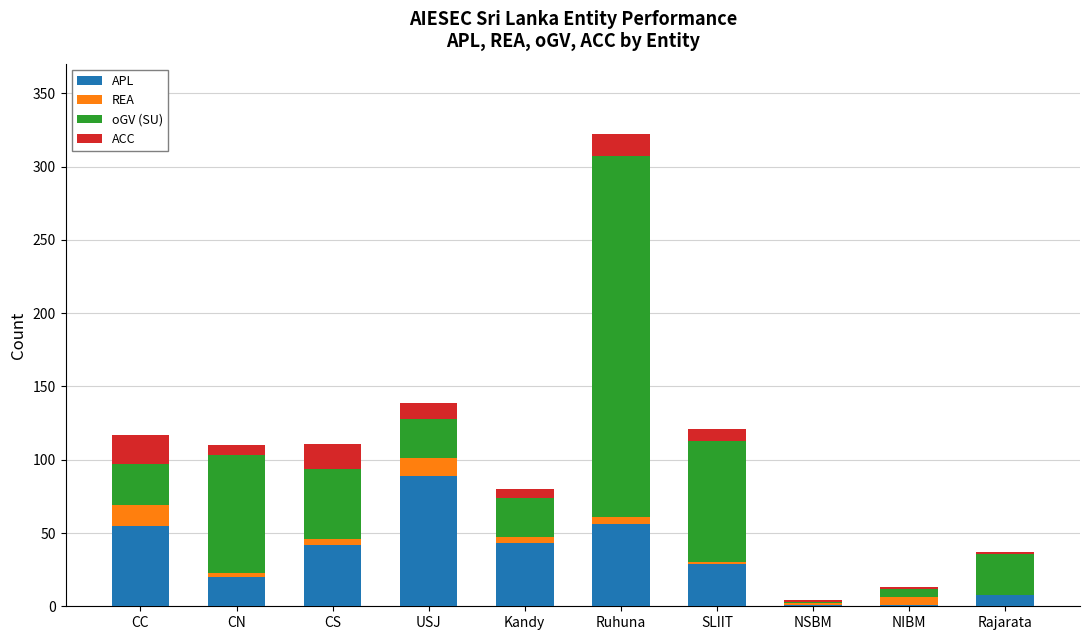

The value of APL at CC is 55. True or false?

True